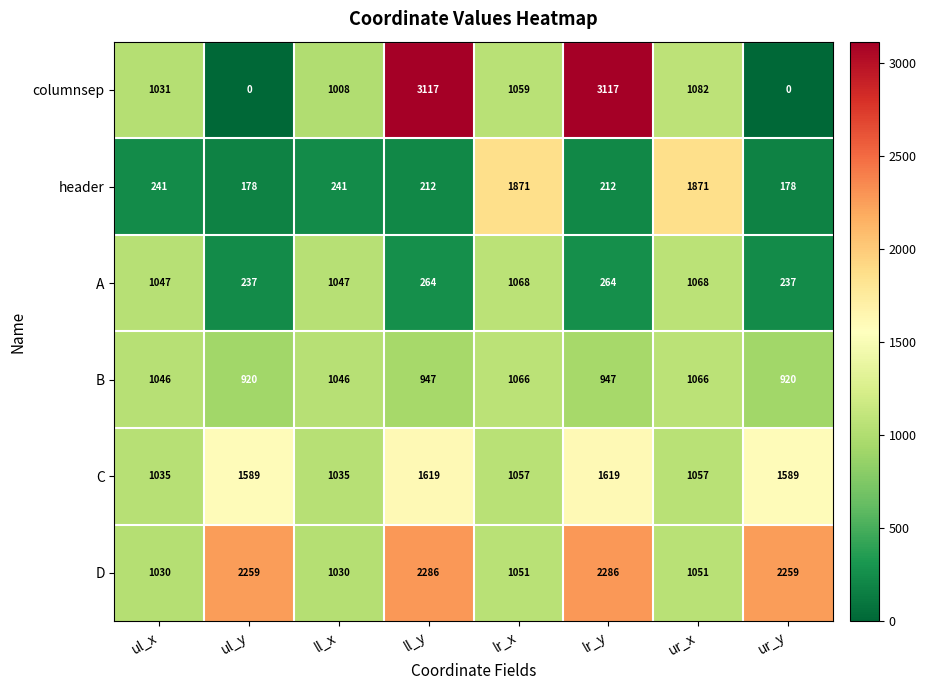

What is the lowest value of the header series?

178